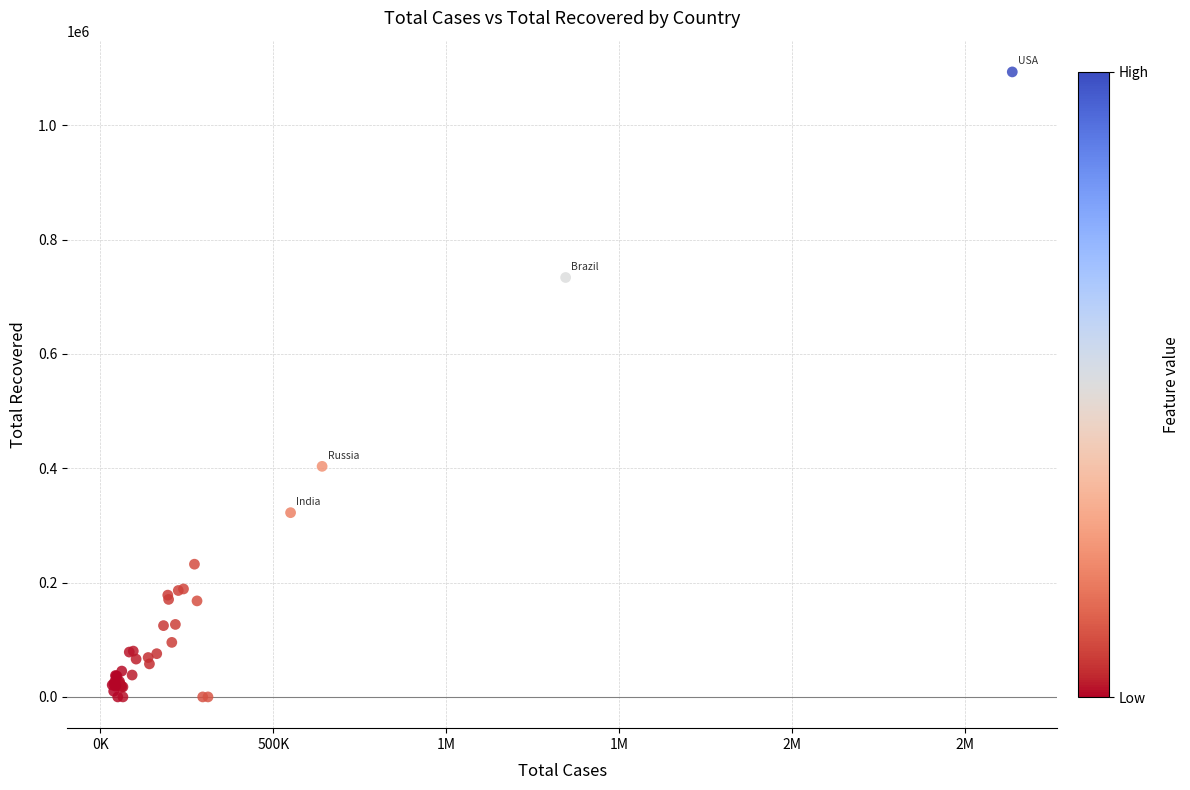

What Y value in the scatter plot is closest to 546763?

403430